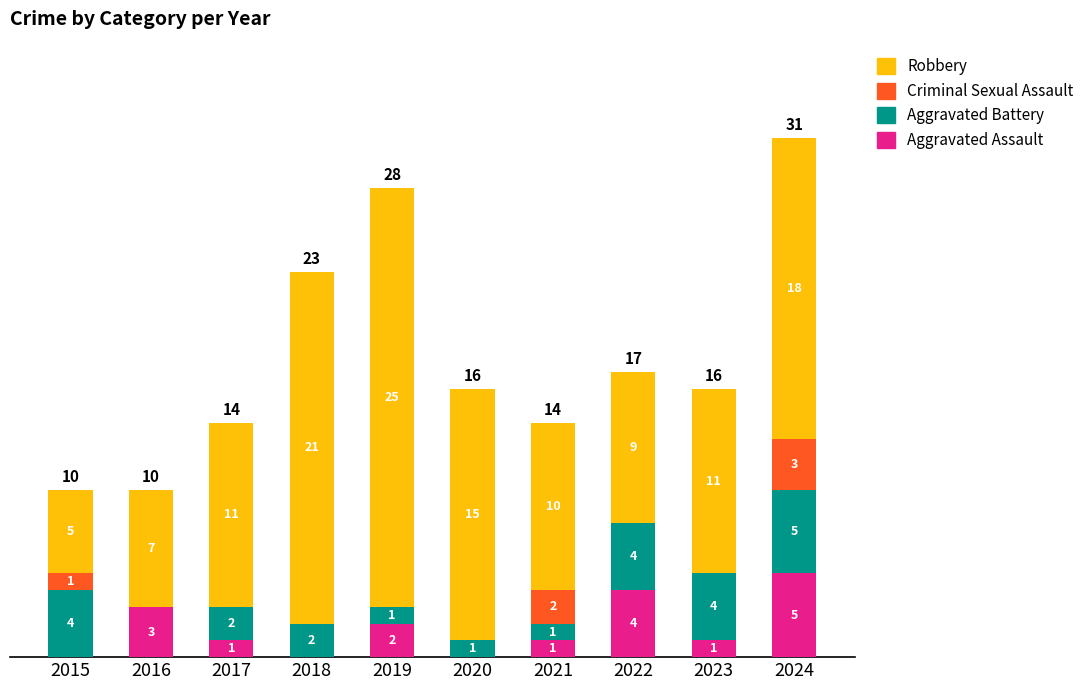

What is the difference between the second highest and second lowest values in the Robbery series?

14